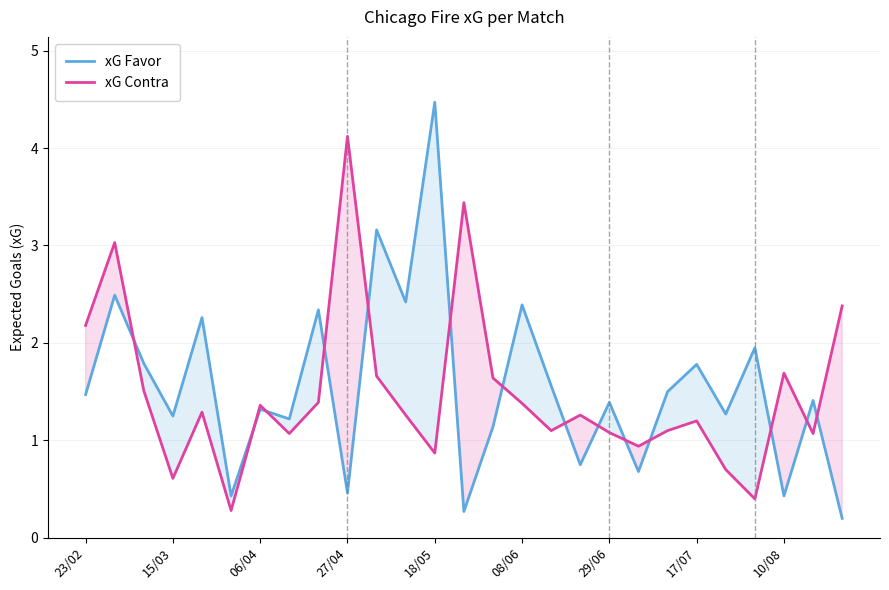

At 08/06, list the series in order from largest to smallest.

xG Favor, xG Contra